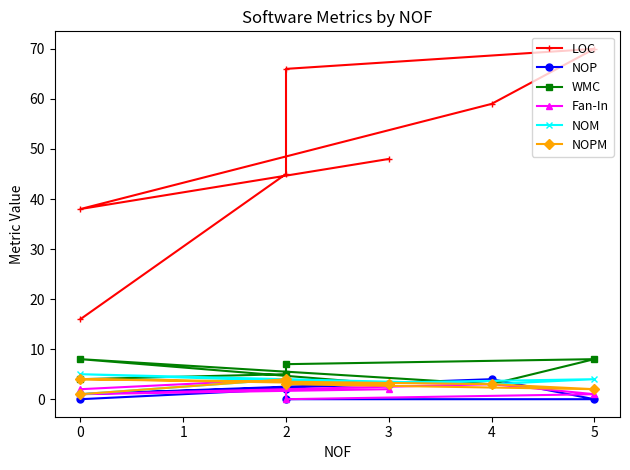

How many values in the LOC series are below 48?

3